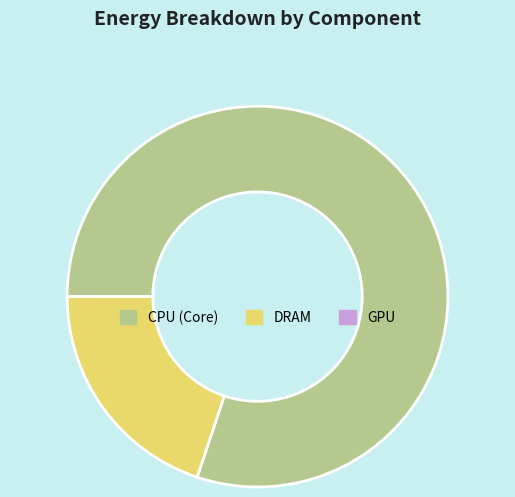

Is there any slice that represents more than half of the pie?

Yes